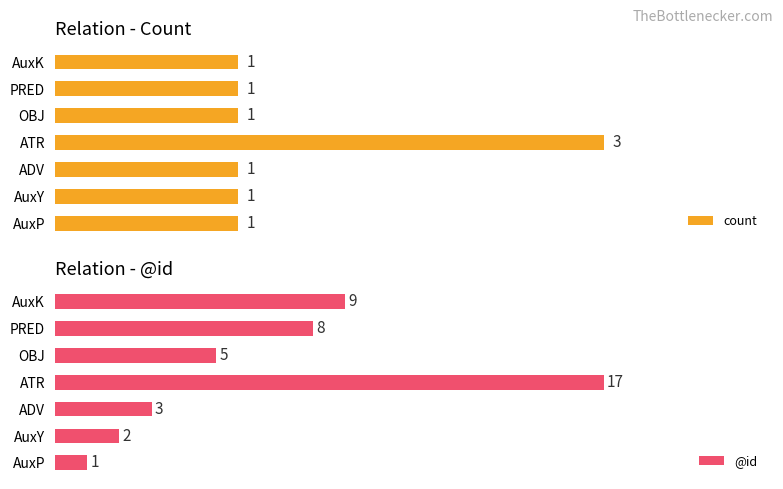

What are all the series names shown in the legend?

count, @id